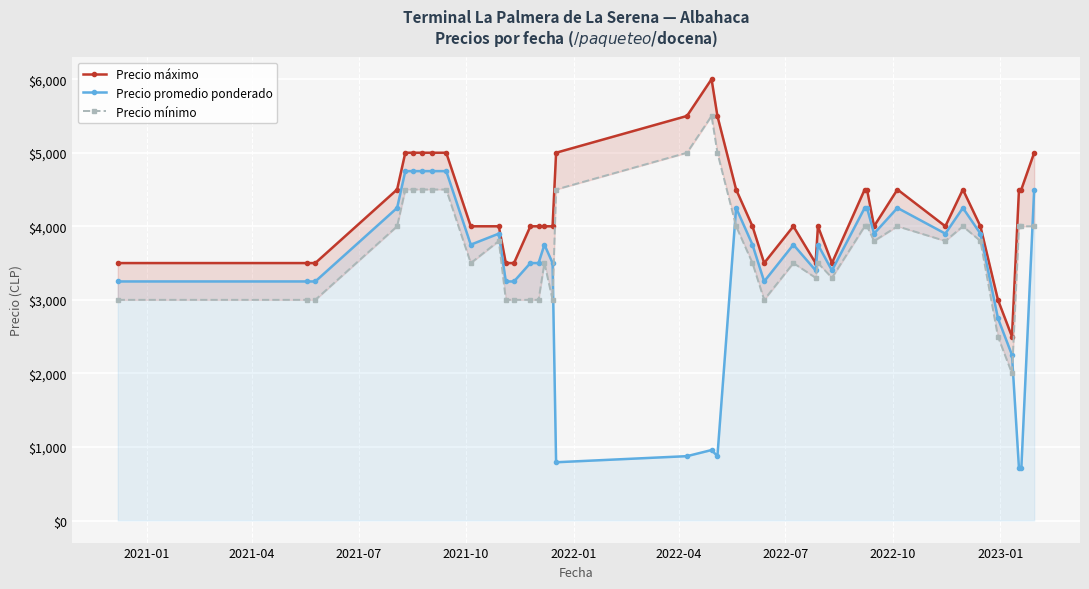

What is the highest value of the Precio promedio ponderado series?

4750